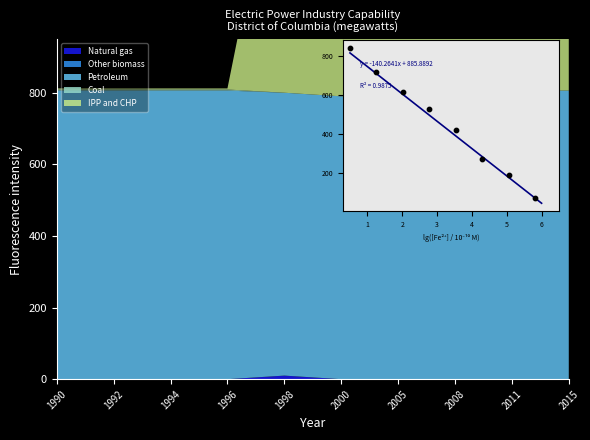

What are all the series names shown in the legend?

Natural gas, Other biomass, Petroleum, Coal, IPP and CHP